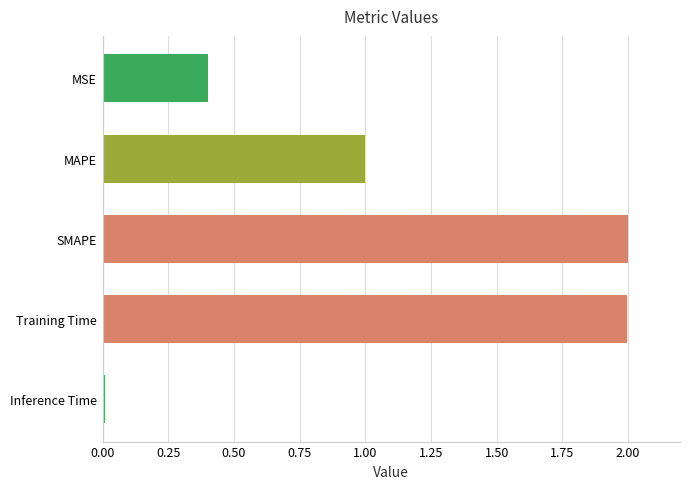

Between Inference Time and Training Time, which is larger?

Training Time